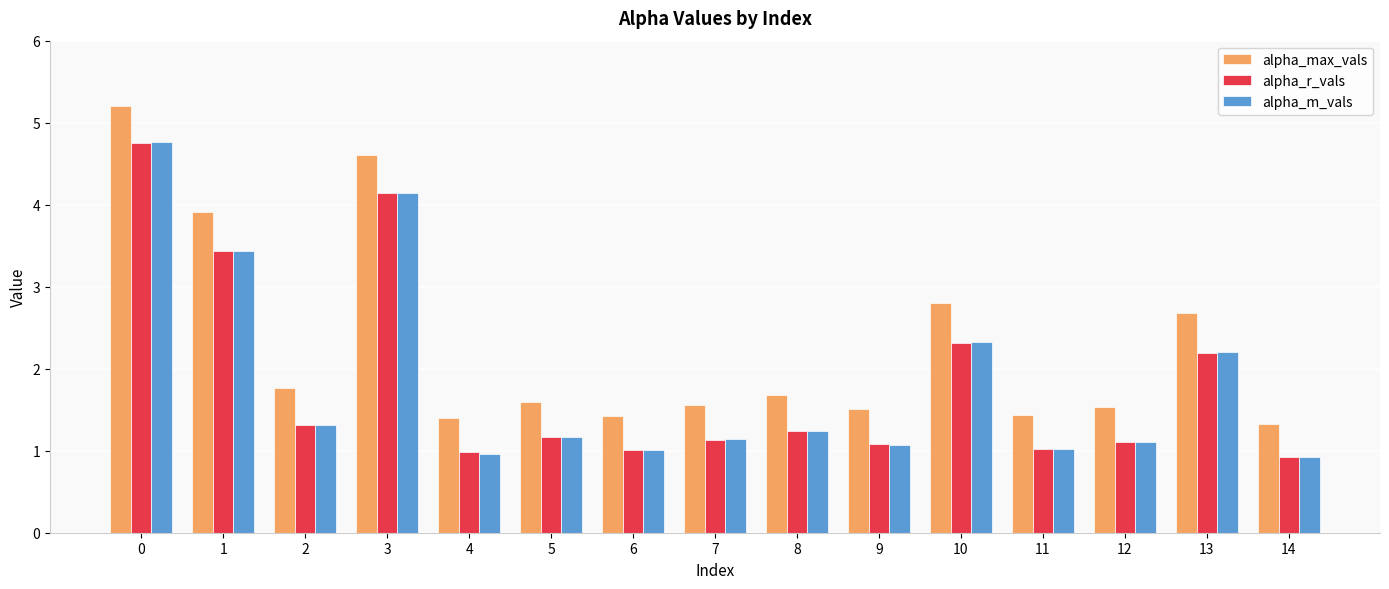

At how many categories does at least one series exceed 2?

5